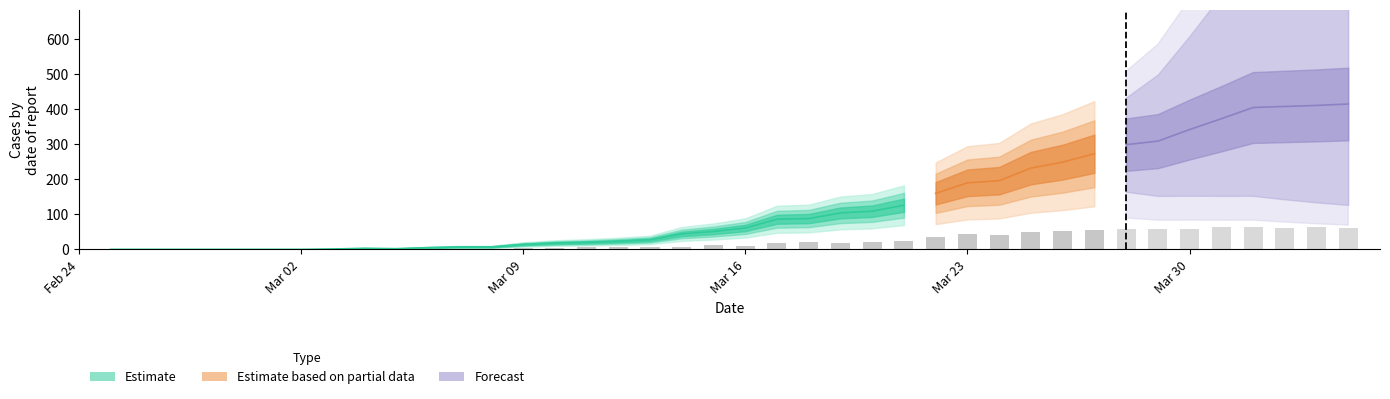

What is the label of the 34th bar from the right?

6